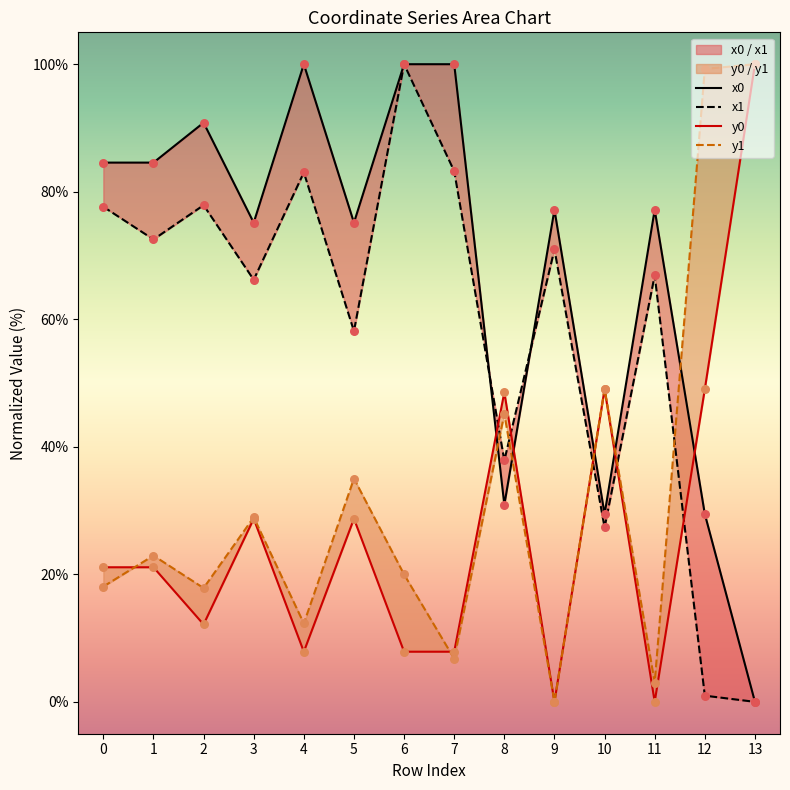

Which series has the largest total across all categories?

x0